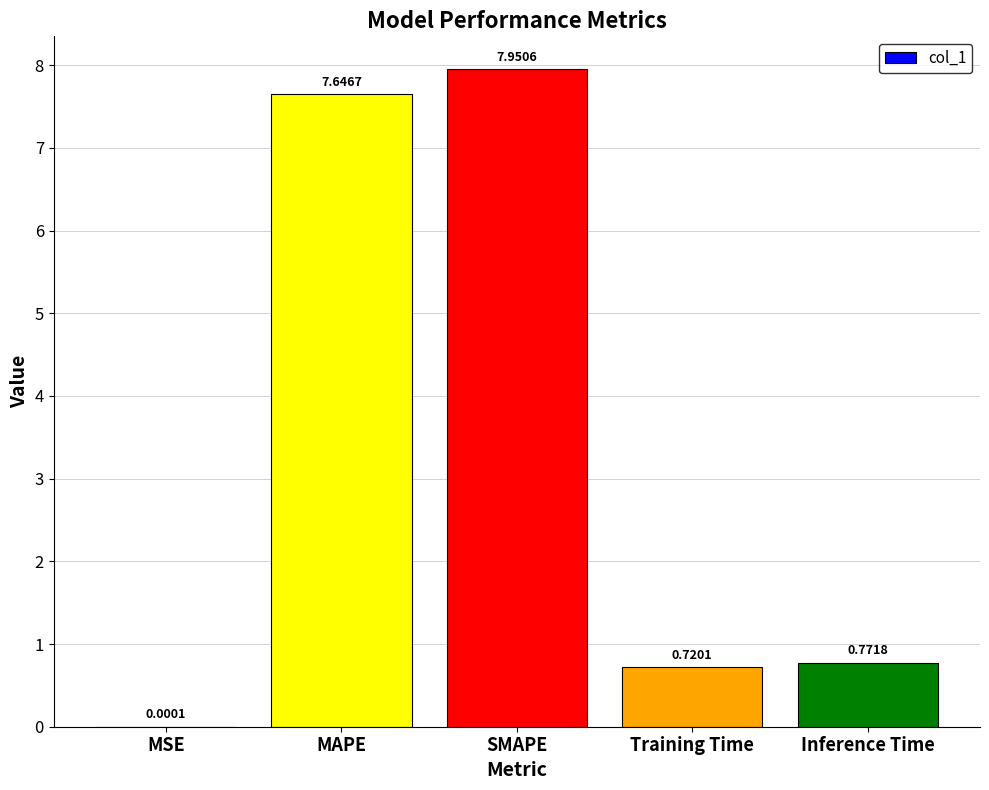

What is the sum of all values?

17.1